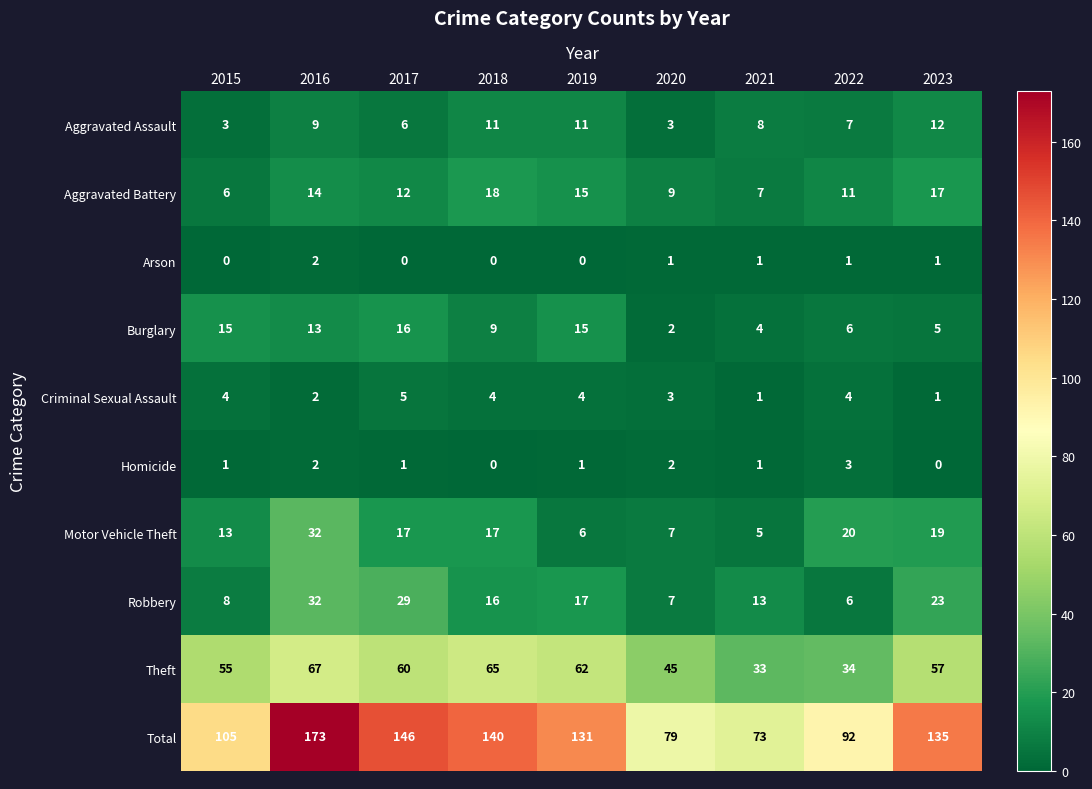

The value of Criminal Sexual Assault at 2021 is 1. True or false?

True